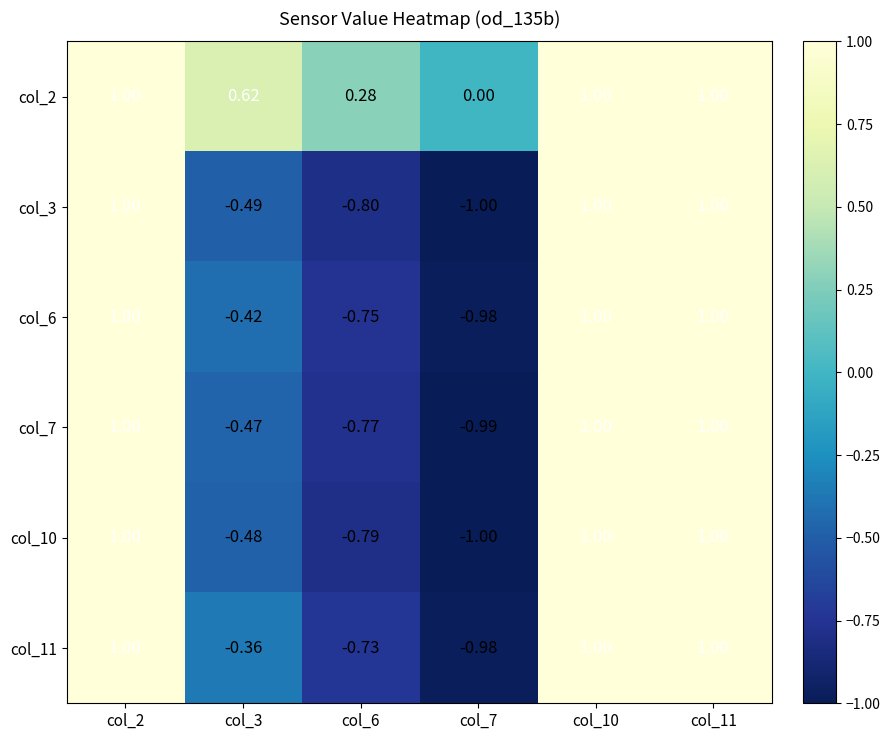

How many distinct data groups are displayed?

6